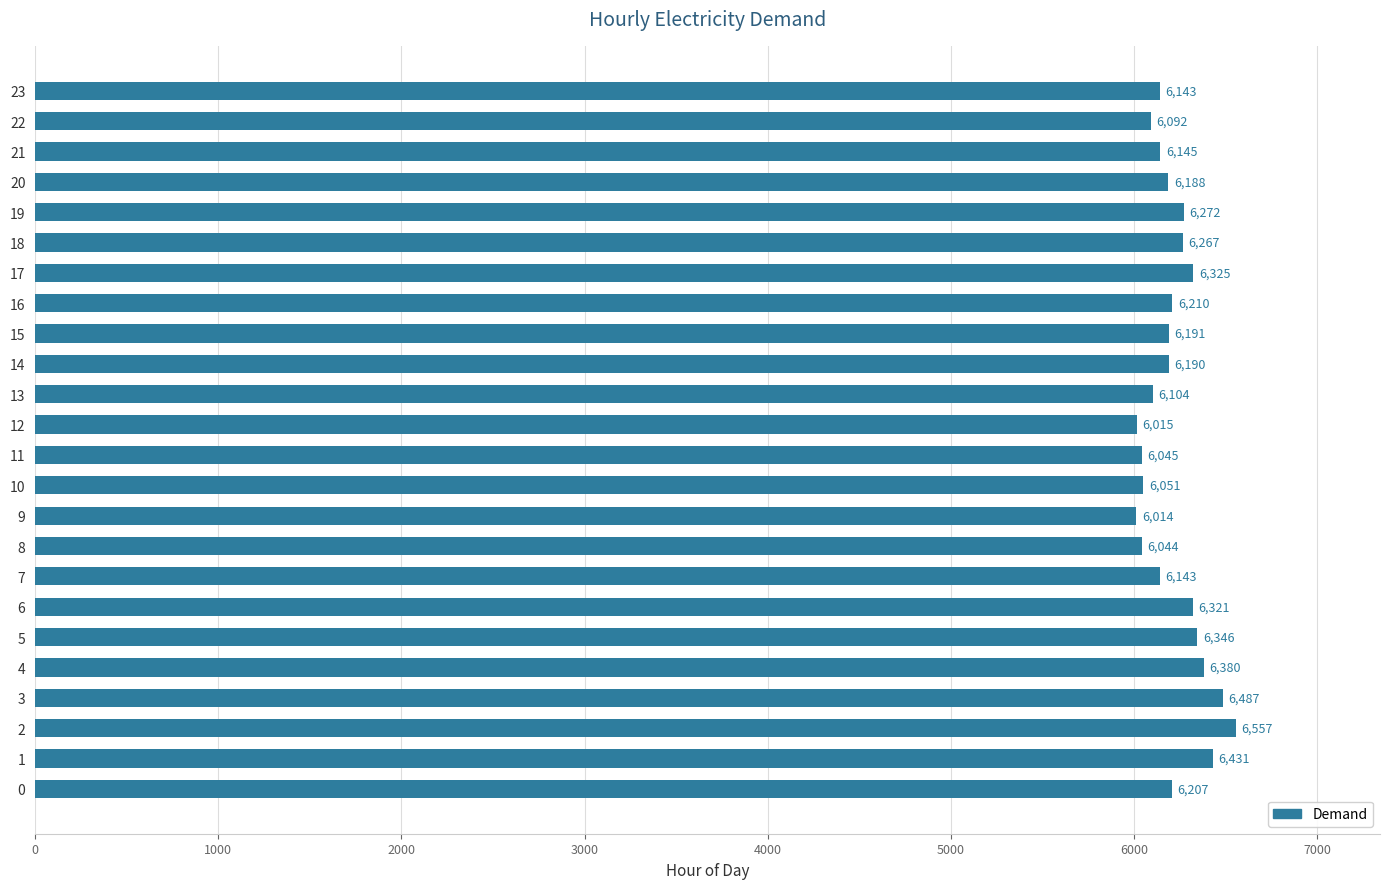

The chart shows a value of 6267 at 18. True or false?

True